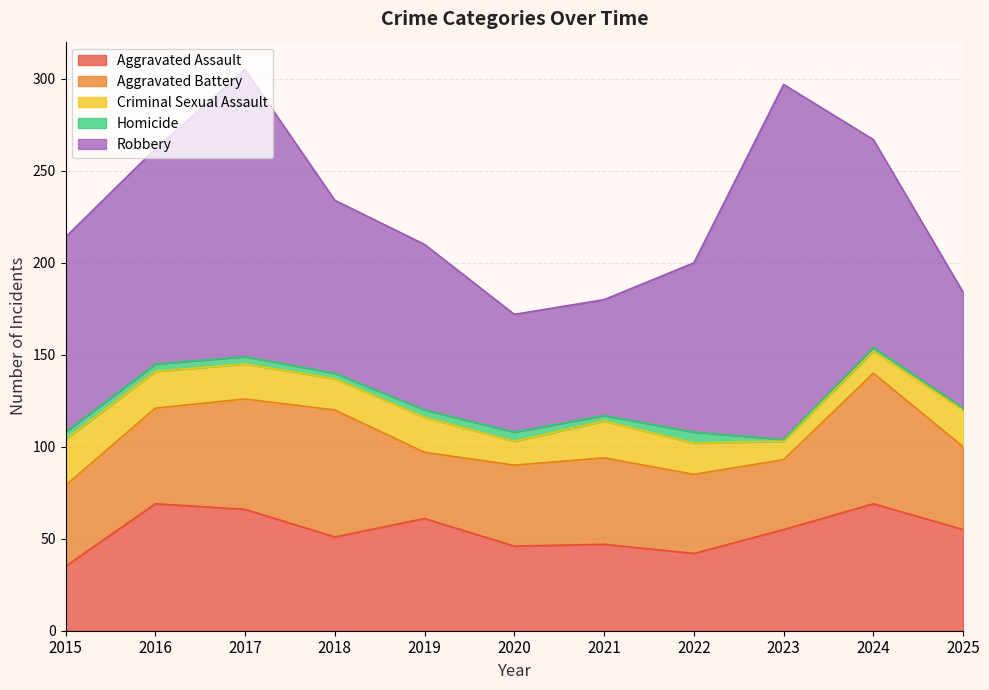

What are all the series names shown in the legend?

Aggravated Assault, Aggravated Battery, Criminal Sexual Assault, Homicide, Robbery